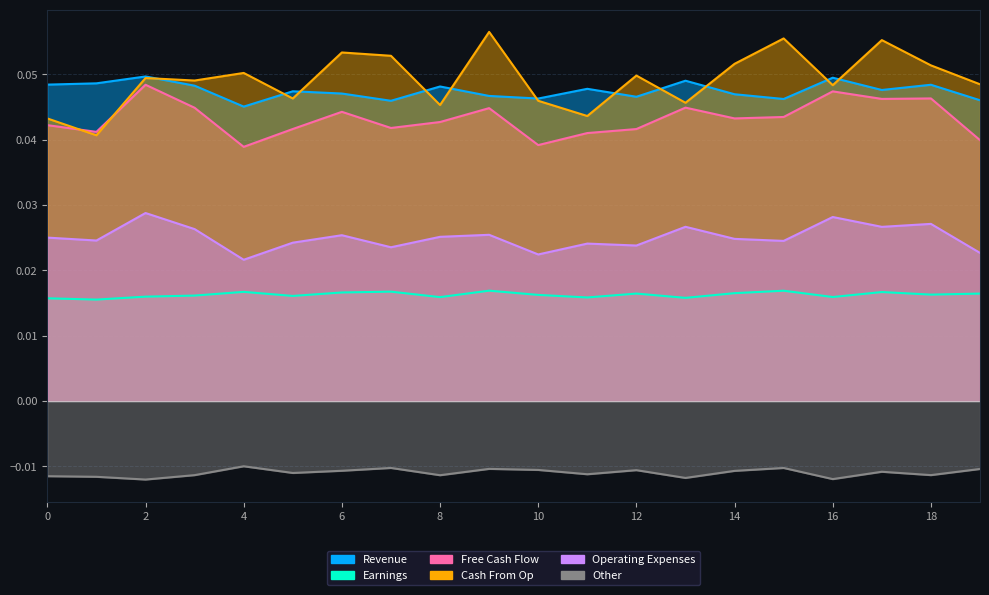

The value of Series_2 at 6 is 0.0. True or false?

False